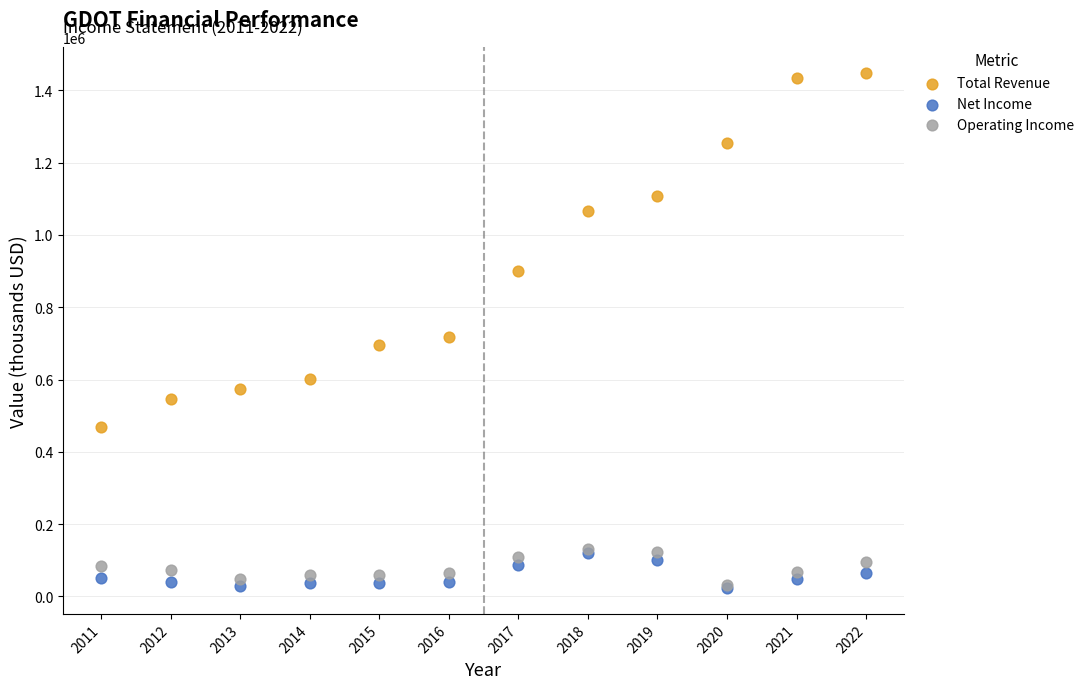

Across all series, what Y value is closest to 736200?

718800